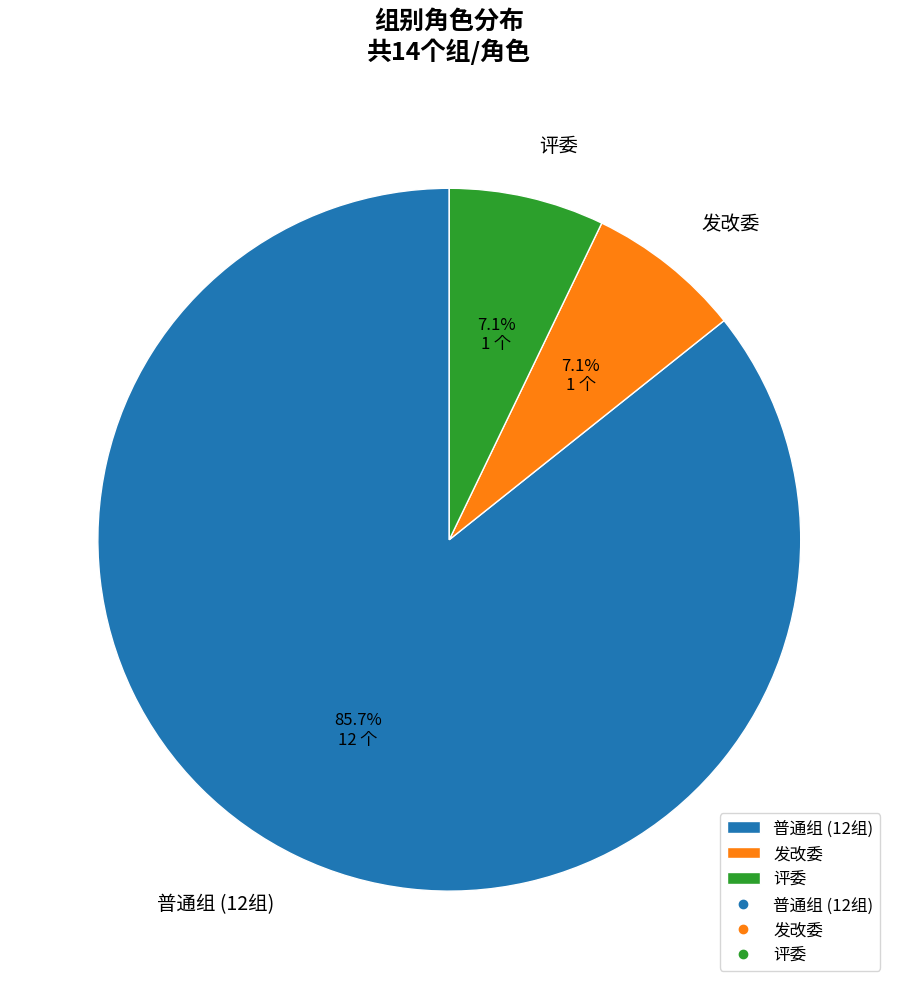

True or false: 评委 accounts for 44% of the total.

False